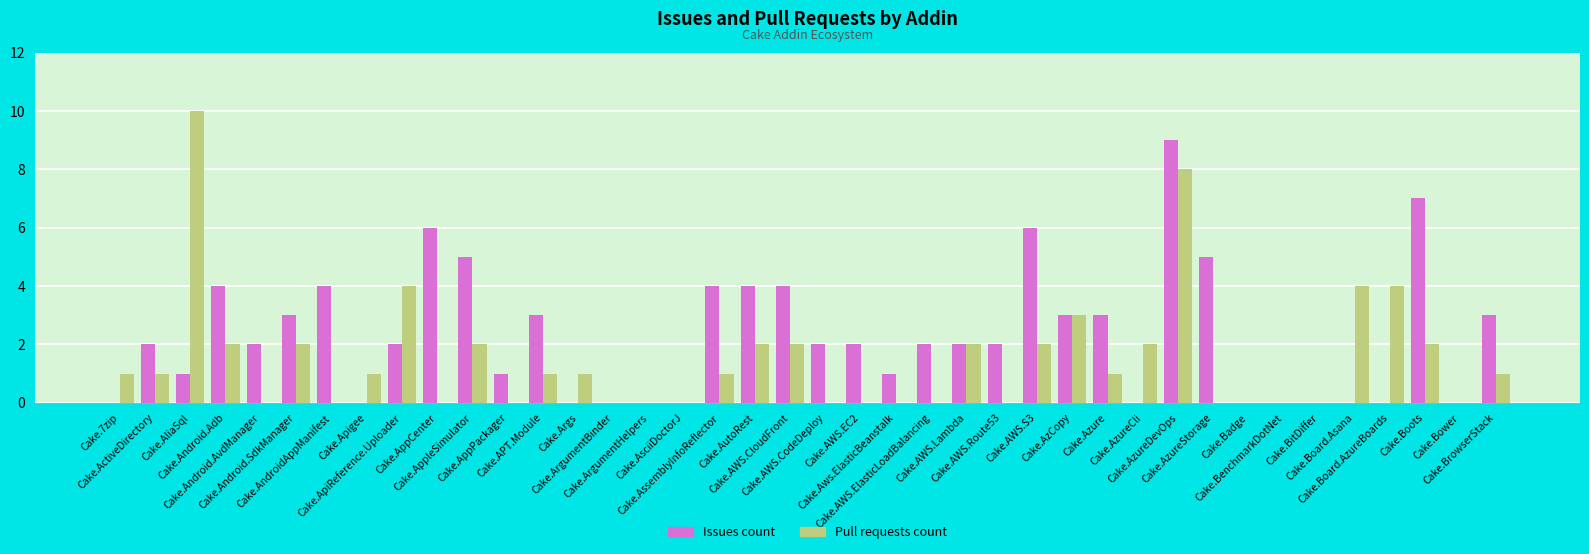

Reading left to right, extract all data points from this chart.

Issues count: 0	2	1	4	2	3	4	0	2	6	5	1	3	0	0	0	0	4	4	4	2	2	1	2	2	2	6	3	3	0	9	5	0	0	0	0	0	7	0	3
Pull requests count: 1	1	10	2	0	2	0	1	4	0	2	0	1	1	0	0	0	1	2	2	0	0	0	0	2	0	2	3	1	2	8	0	0	0	0	4	4	2	0	1